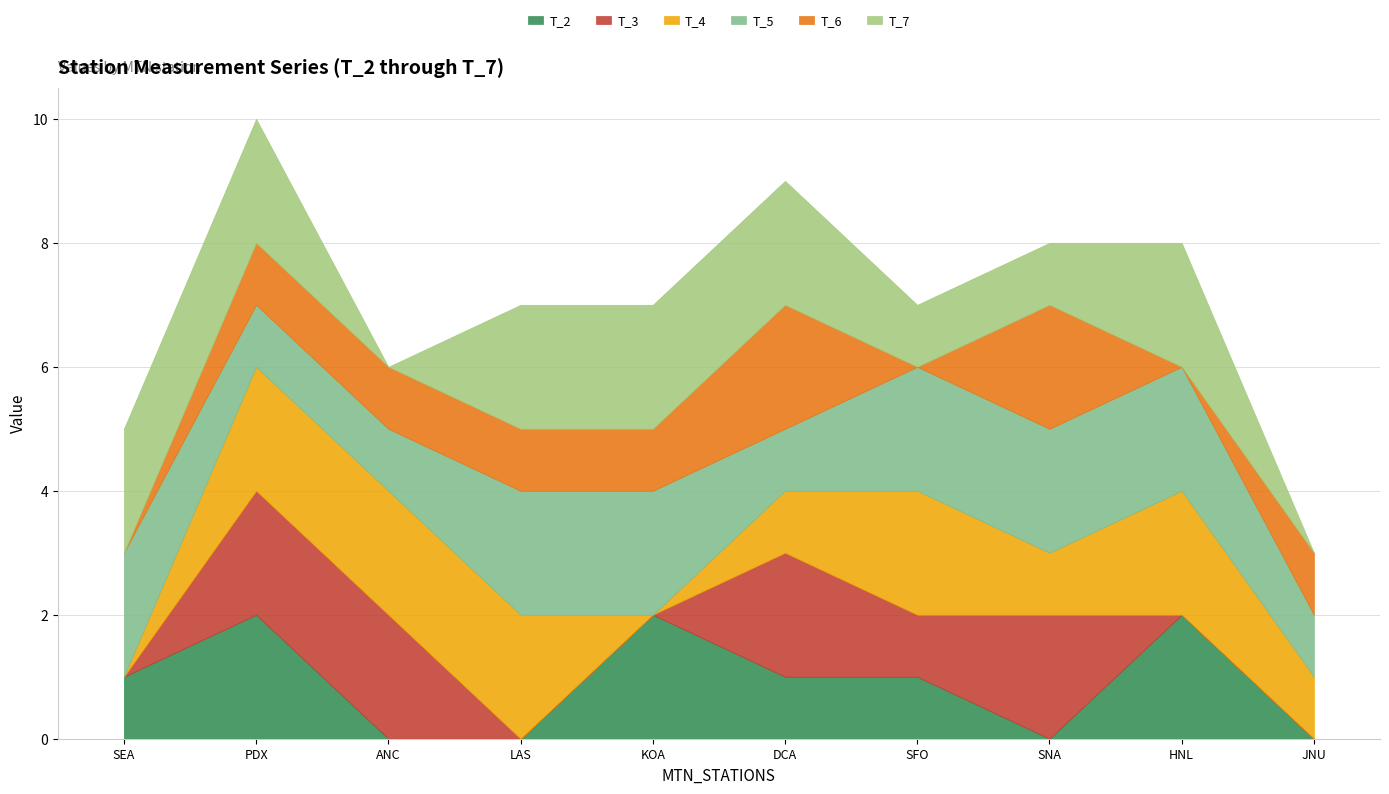

How many intersections are there between T_7 and T_5?

2